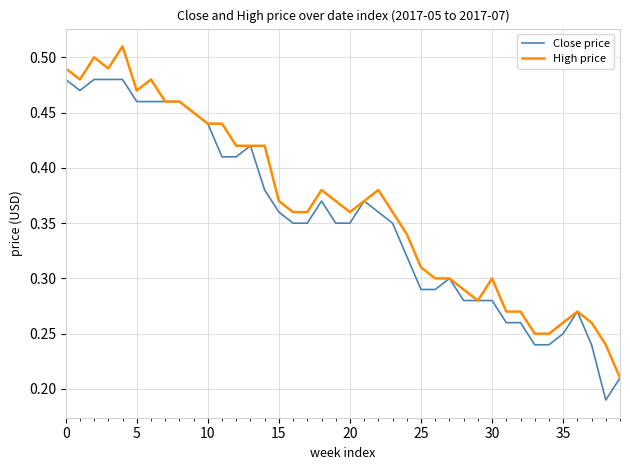

List the series in order of their peak value, lowest first.

Close price, High price